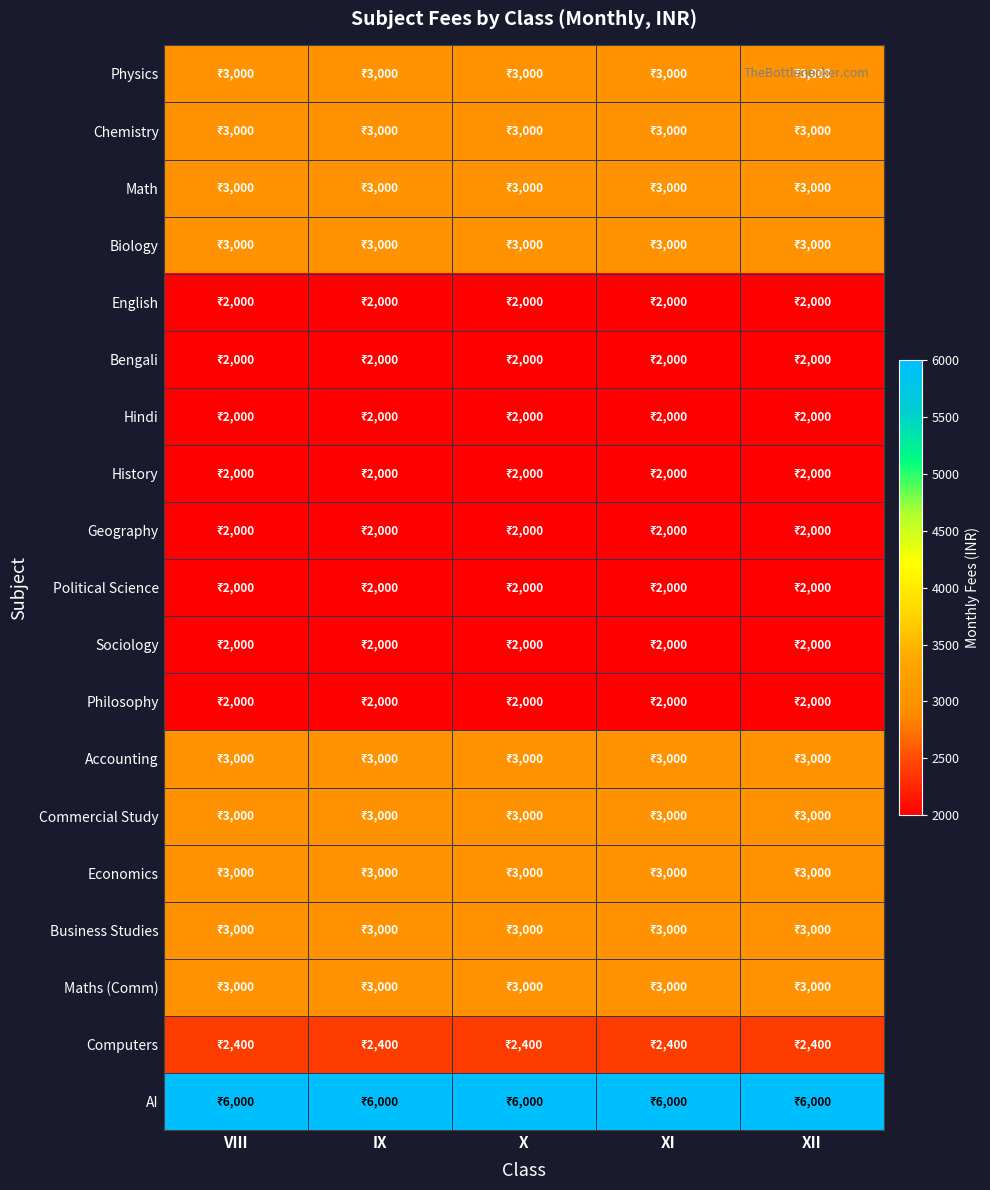

Reading right to left, transcribe all the data shown in this chart.

Physics: XII=3000	XI=3000	X=3000	IX=3000	VIII=3000
Chemistry: XII=3000	XI=3000	X=3000	IX=3000	VIII=3000
Math: XII=3000	XI=3000	X=3000	IX=3000	VIII=3000
Biology: XII=3000	XI=3000	X=3000	IX=3000	VIII=3000
English: XII=2000	XI=2000	X=2000	IX=2000	VIII=2000
Bengali: XII=2000	XI=2000	X=2000	IX=2000	VIII=2000
Hindi: XII=2000	XI=2000	X=2000	IX=2000	VIII=2000
History: XII=2000	XI=2000	X=2000	IX=2000	VIII=2000
Geography: XII=2000	XI=2000	X=2000	IX=2000	VIII=2000
Political Science: XII=2000	XI=2000	X=2000	IX=2000	VIII=2000
Sociology: XII=2000	XI=2000	X=2000	IX=2000	VIII=2000
Philosophy: XII=2000	XI=2000	X=2000	IX=2000	VIII=2000
Accounting: XII=3000	XI=3000	X=3000	IX=3000	VIII=3000
Commercial Study: XII=3000	XI=3000	X=3000	IX=3000	VIII=3000
Economics: XII=3000	XI=3000	X=3000	IX=3000	VIII=3000
Business Studies: XII=3000	XI=3000	X=3000	IX=3000	VIII=3000
Maths (Comm): XII=3000	XI=3000	X=3000	IX=3000	VIII=3000
Computers: XII=2400	XI=2400	X=2400	IX=2400	VIII=2400
AI: XII=6000	XI=6000	X=6000	IX=6000	VIII=6000